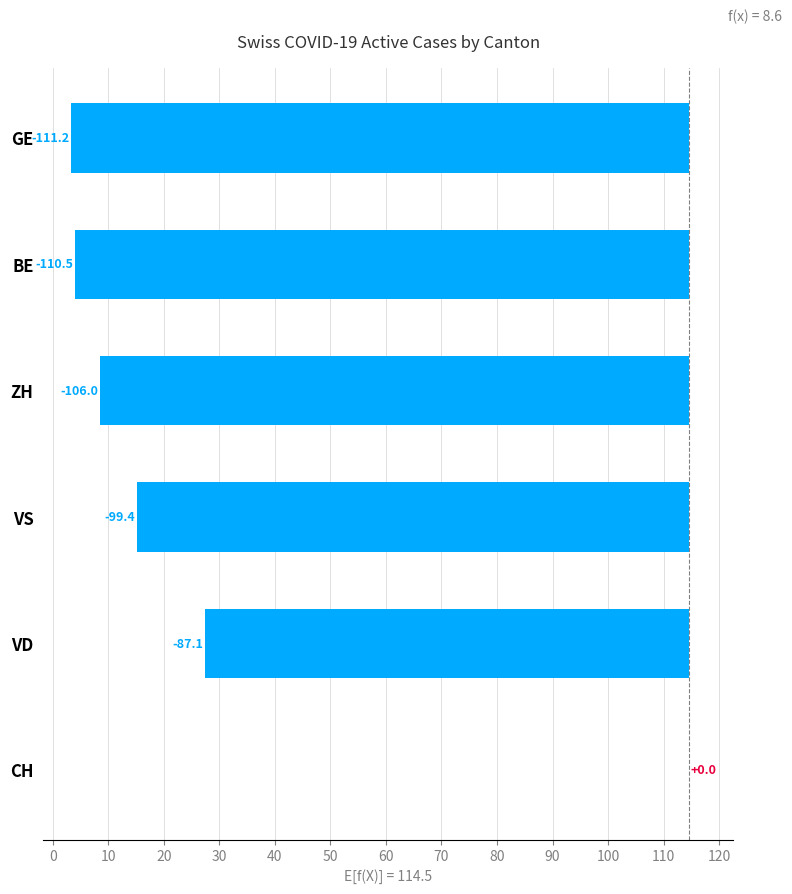

Rank the series by their maximum value, from lowest to highest.

GE, BE, ZH, VS, VD, CH